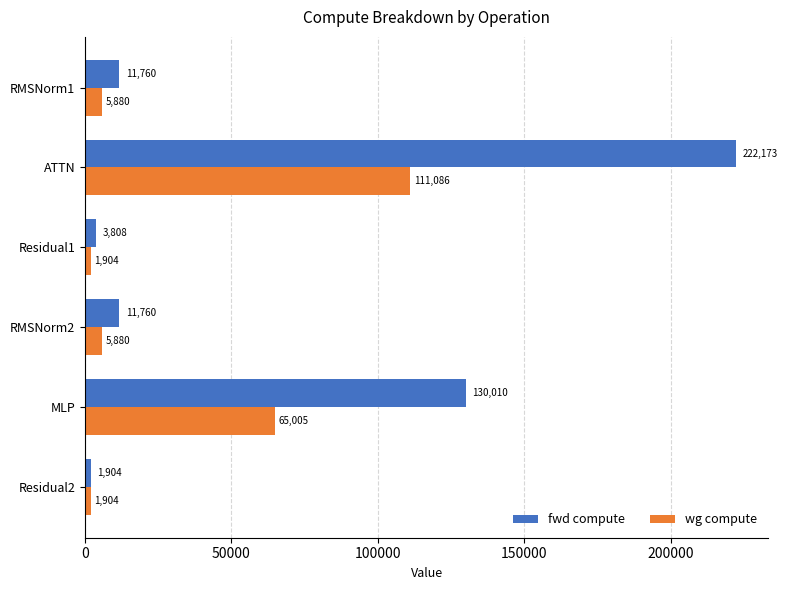

Is the value of fwd compute at RMSNorm1 greater than the value of wg compute at MLP?

No